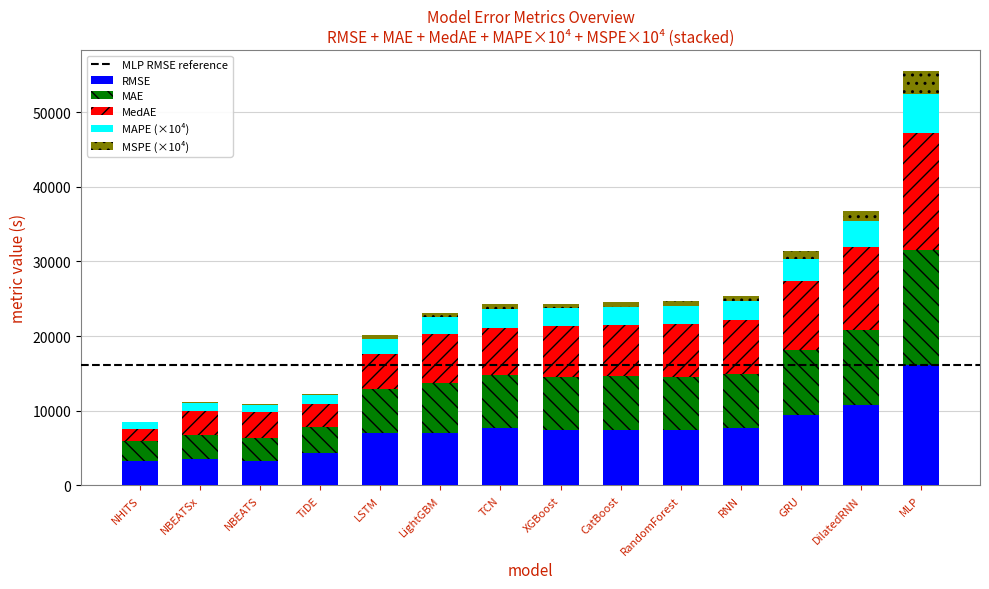

At which category is the sum across all series the highest?

MLP